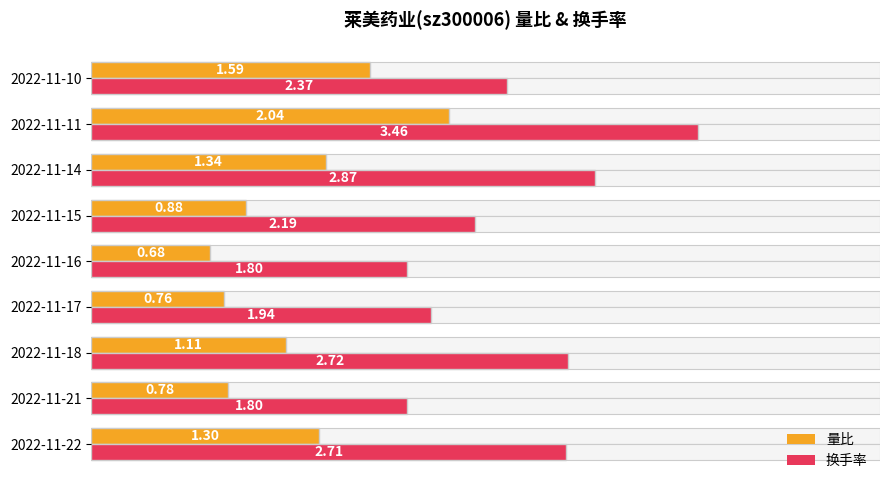

Rank the series by their maximum value, from lowest to highest.

量比, 换手率